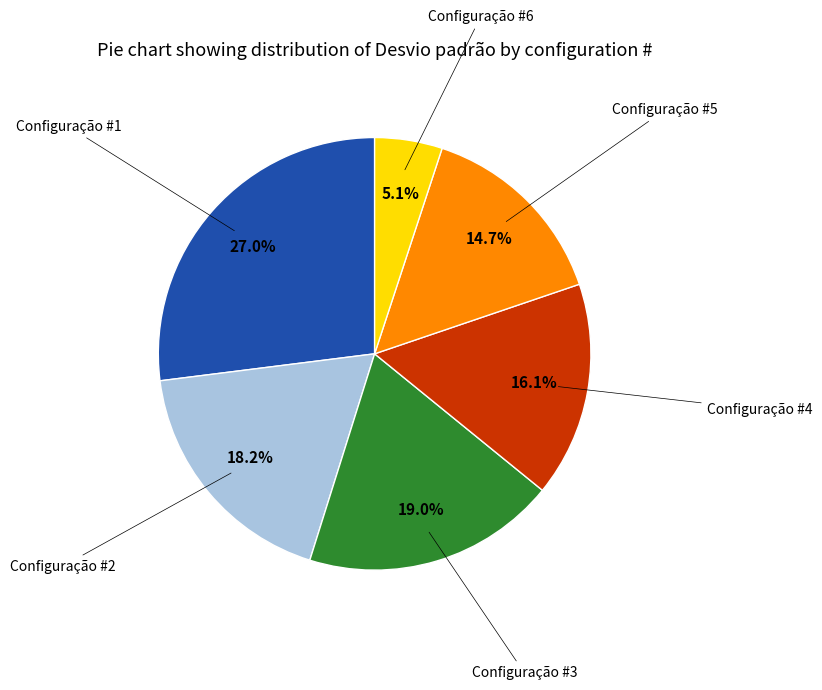

To the nearest percent, what is the difference between the largest and smallest slice percentages?

22%